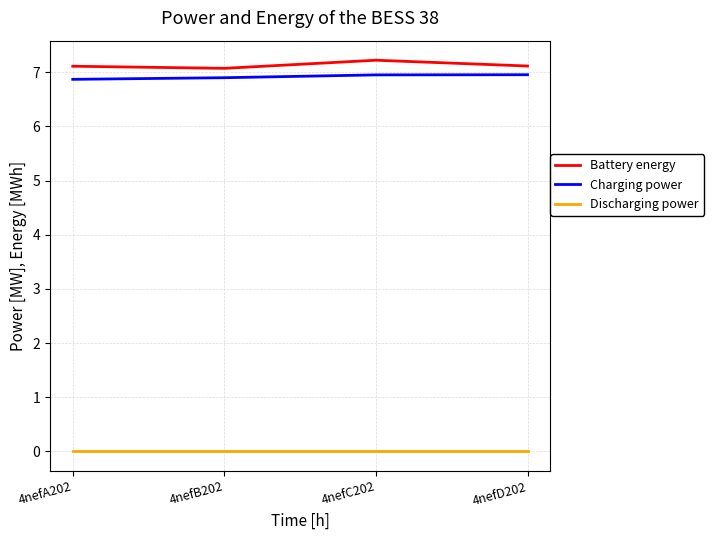

True or false: Discharging power and Charging power intersect in this chart.

False